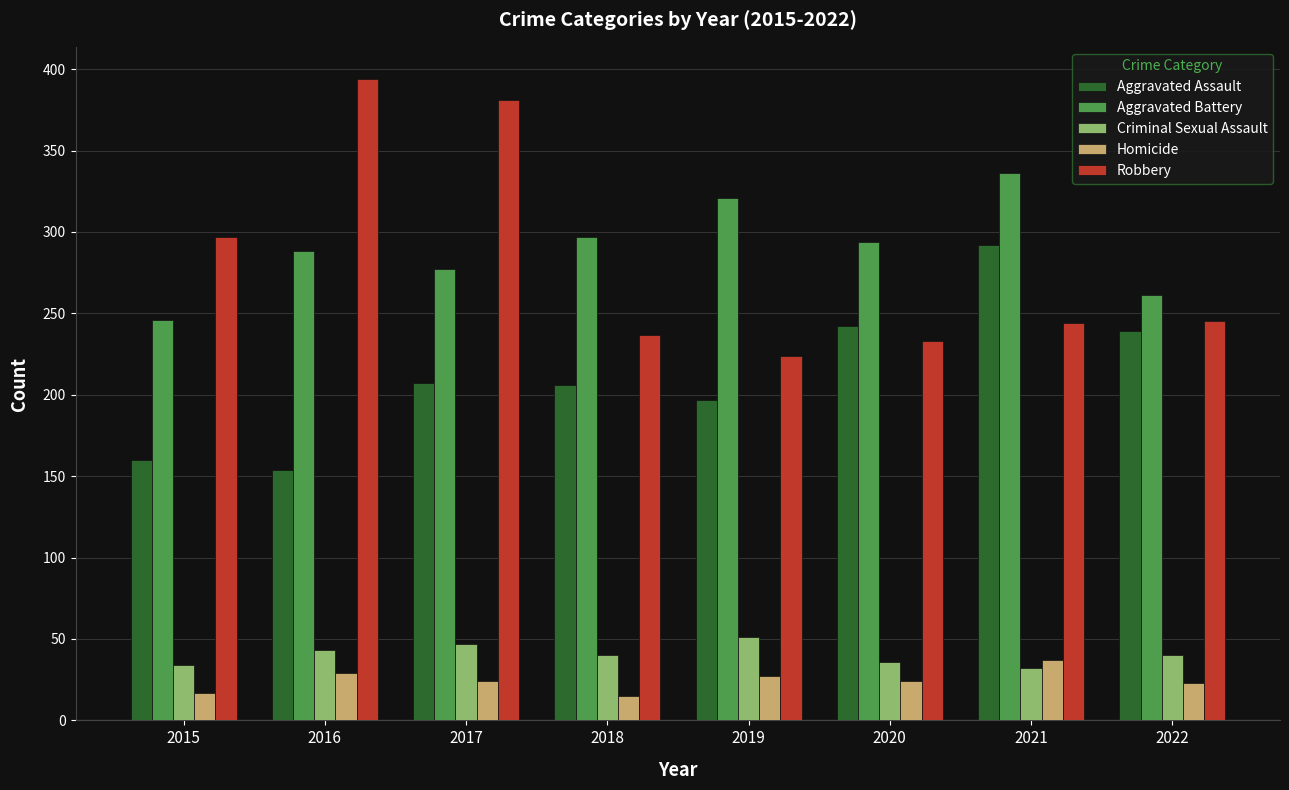

What is the value of the Criminal Sexual Assault bar at the 2nd from the left?

43